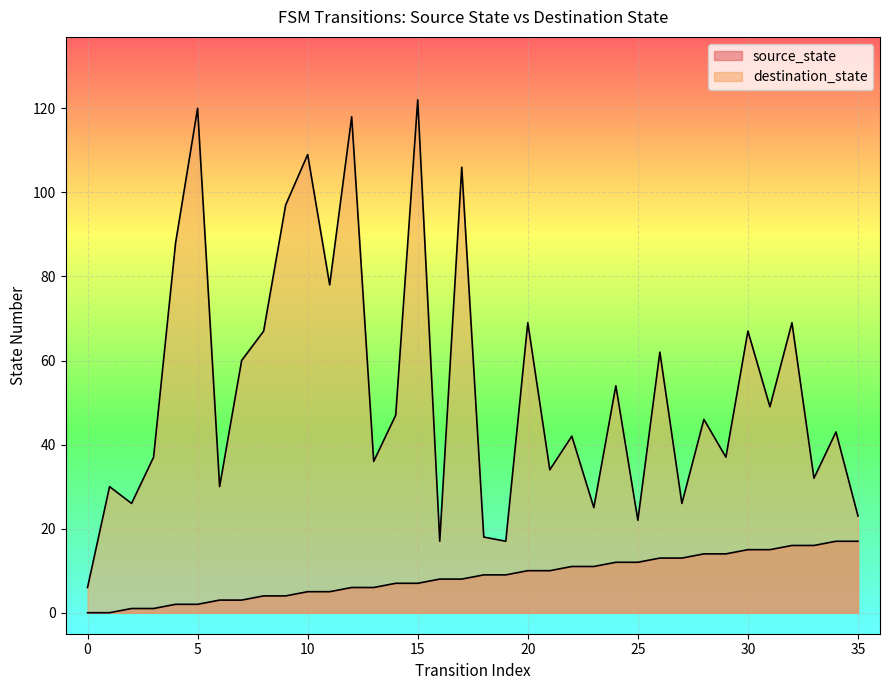

True or false: source_state and destination_state cross at least once.

False